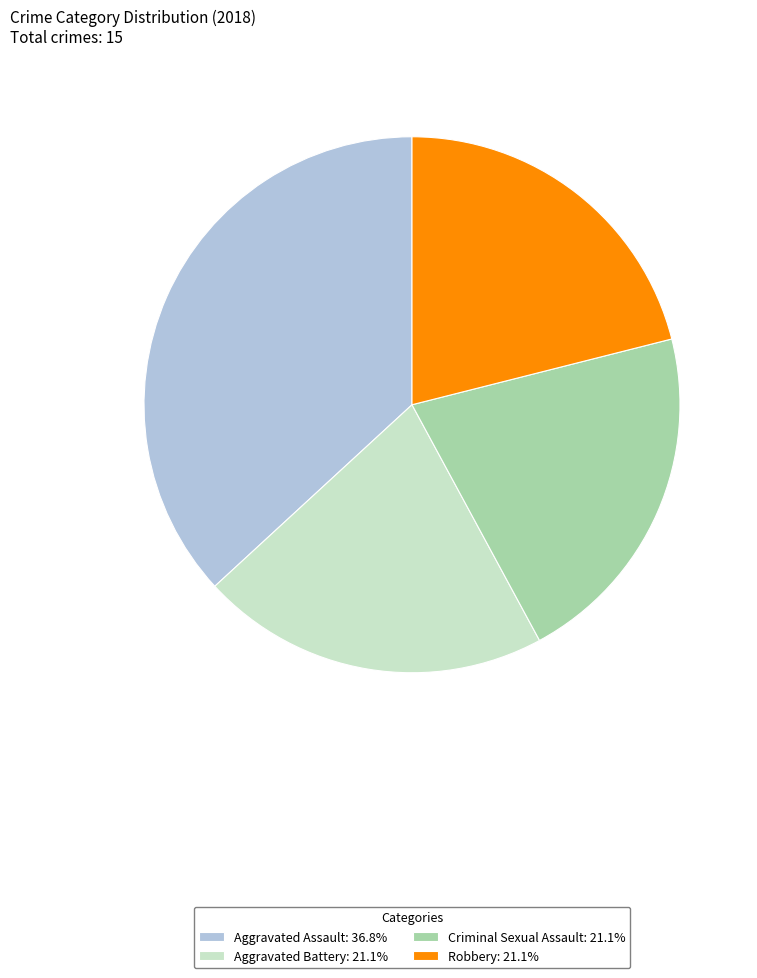

Is Robbery: 21.1% the majority of the pie?

No